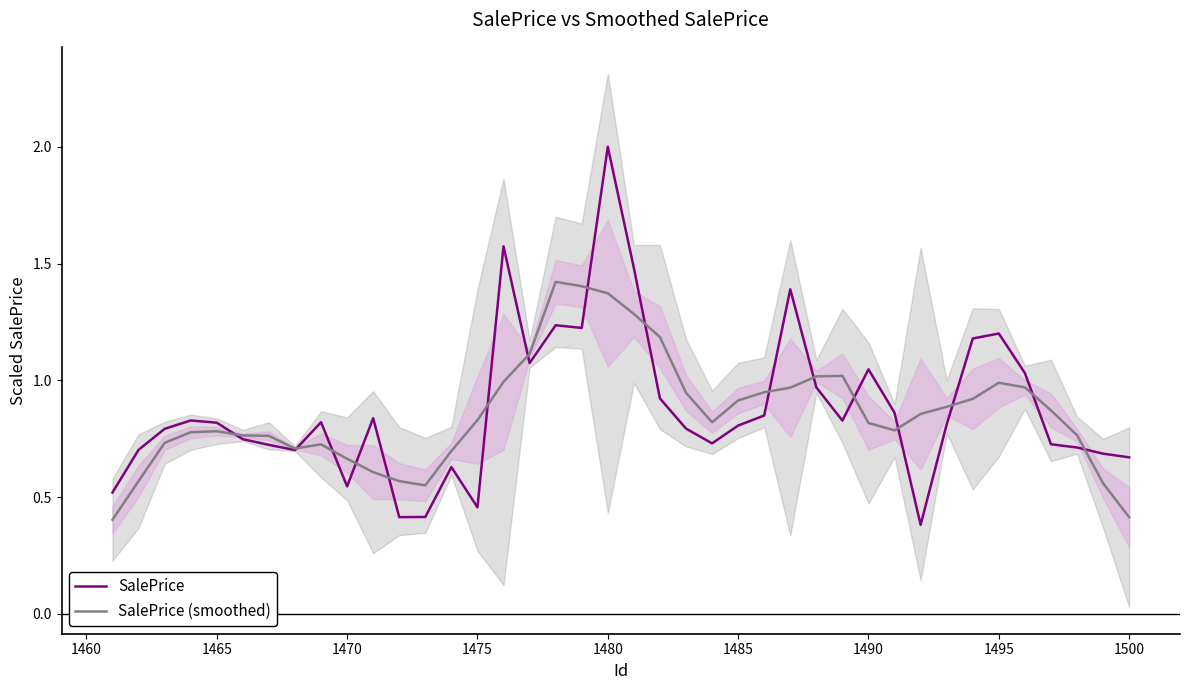

Reading left to right, list all the values displayed in this chart.

SalePrice: 0.5	0.7	0.8	0.8	0.8	0.7	0.7	0.7	0.8	0.5	0.8	0.4	0.4	0.6	0.5	1.6	1.1	1.2	1.2	2.0	1.5	0.9	0.8	0.7	0.8	0.8	1.4	1.0	0.8	1.0	0.9	0.4	0.8	1.2	1.2	1.0	0.7	0.7	0.7	0.7
SalePrice (smoothed): 0.4	0.6	0.7	0.8	0.8	0.8	0.8	0.7	0.7	0.7	0.6	0.6	0.6	0.7	0.8	1.0	1.1	1.4	1.4	1.4	1.3	1.2	0.9	0.8	0.9	0.9	1.0	1.0	1.0	0.8	0.8	0.9	0.9	0.9	1.0	1.0	0.9	0.8	0.6	0.4